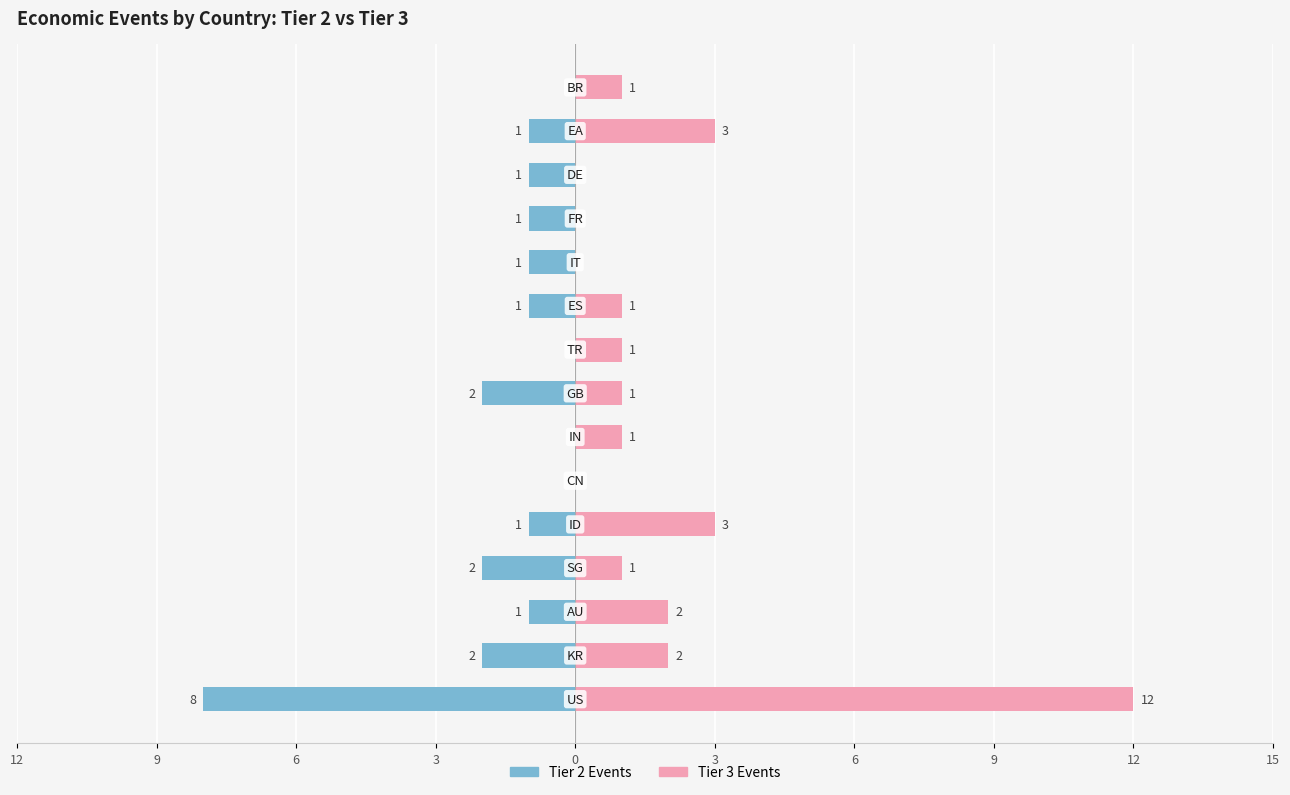

How many data points in Tier 2 Events are above -1?

4